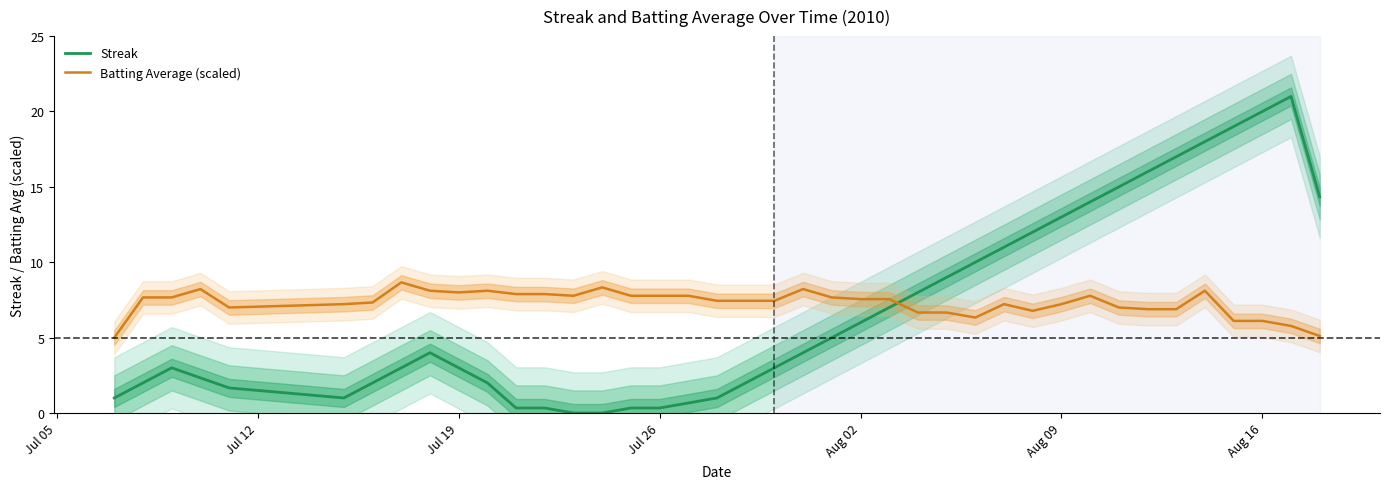

True or false: Batting Average (scaled) and Streak intersect in this chart.

True